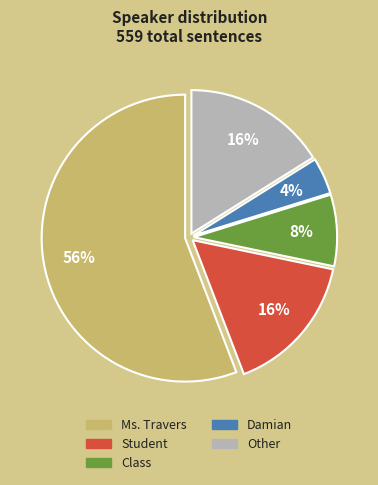

Is the sum of Damian and Student greater than half?

No